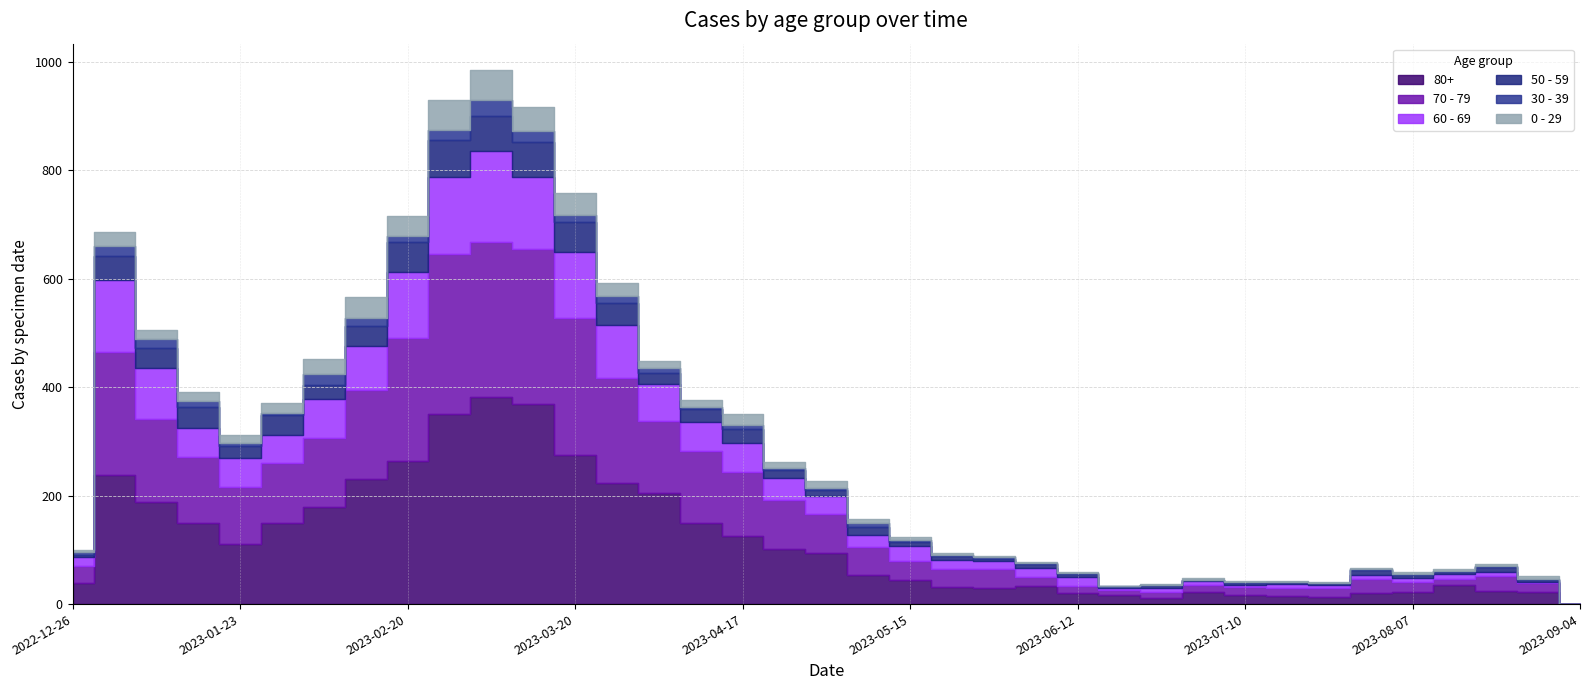

Which series has the widest spread of values?

80+